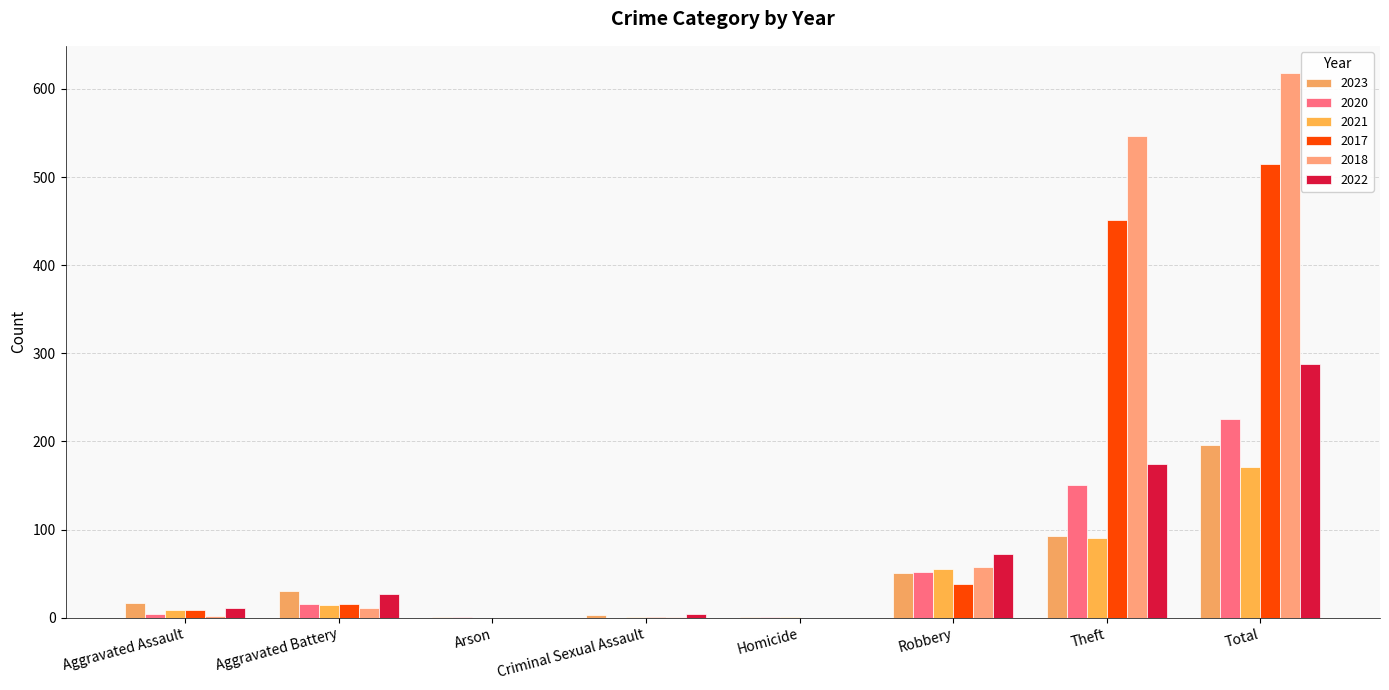

Are the bars horizontal?

No